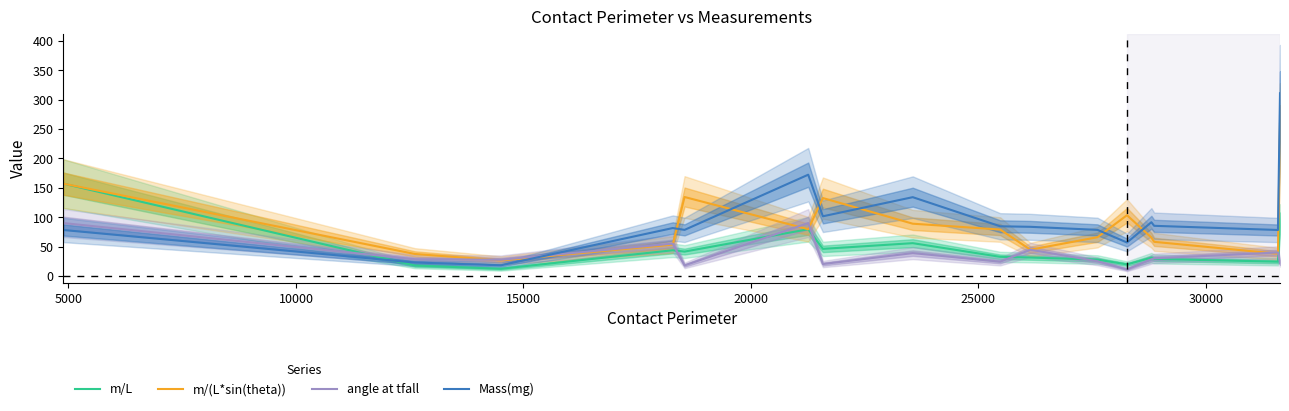

How many intersections are there between m/(L*sin(theta)) and m/L?

2